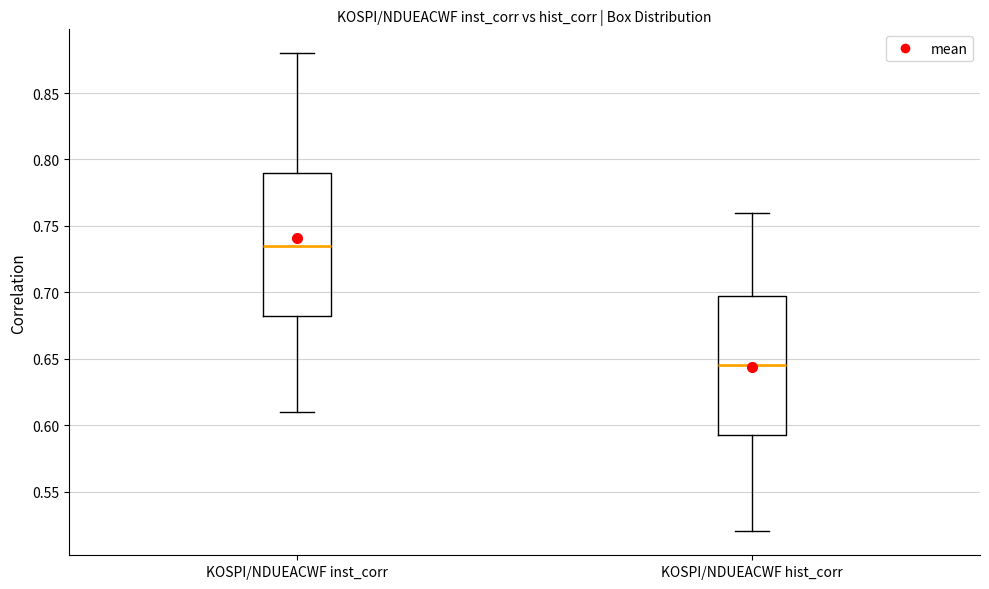

Which box's median line is the highest?

KOSPI/NDUEACWF inst_corr